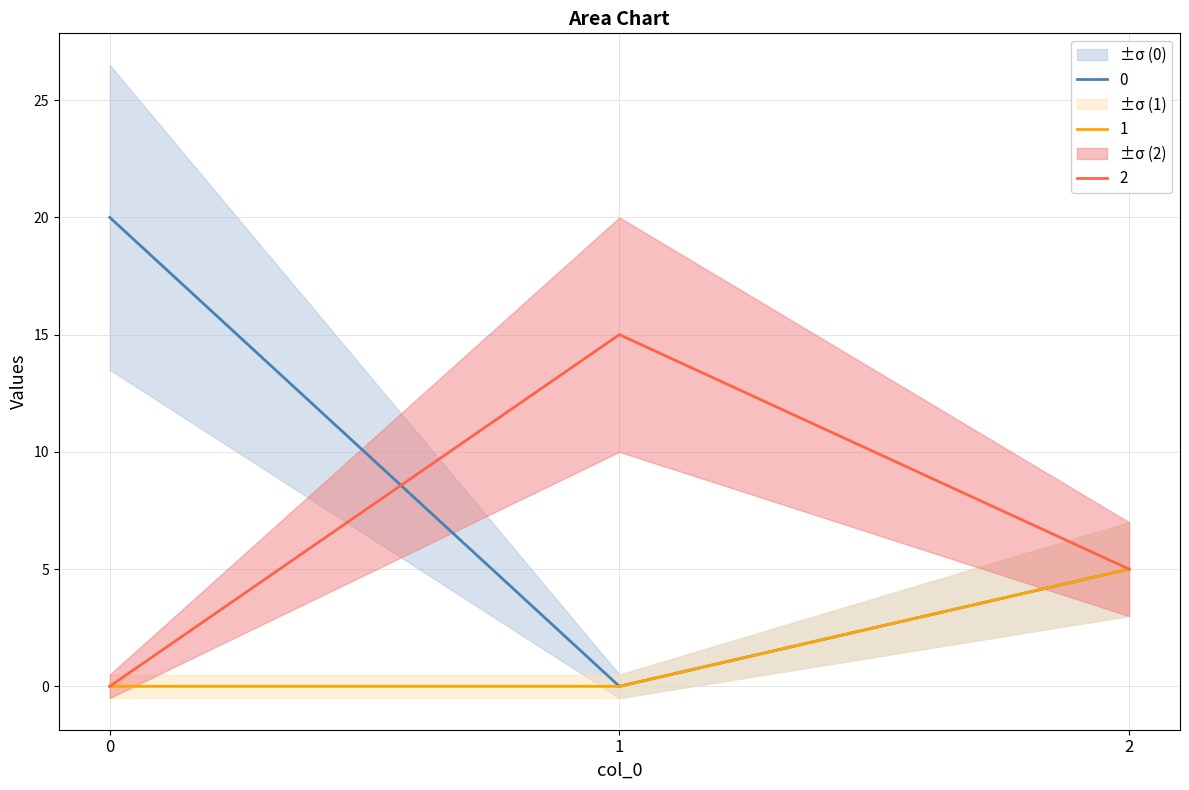

Rank the series by their average value, from highest to lowest.

0, 2, 1